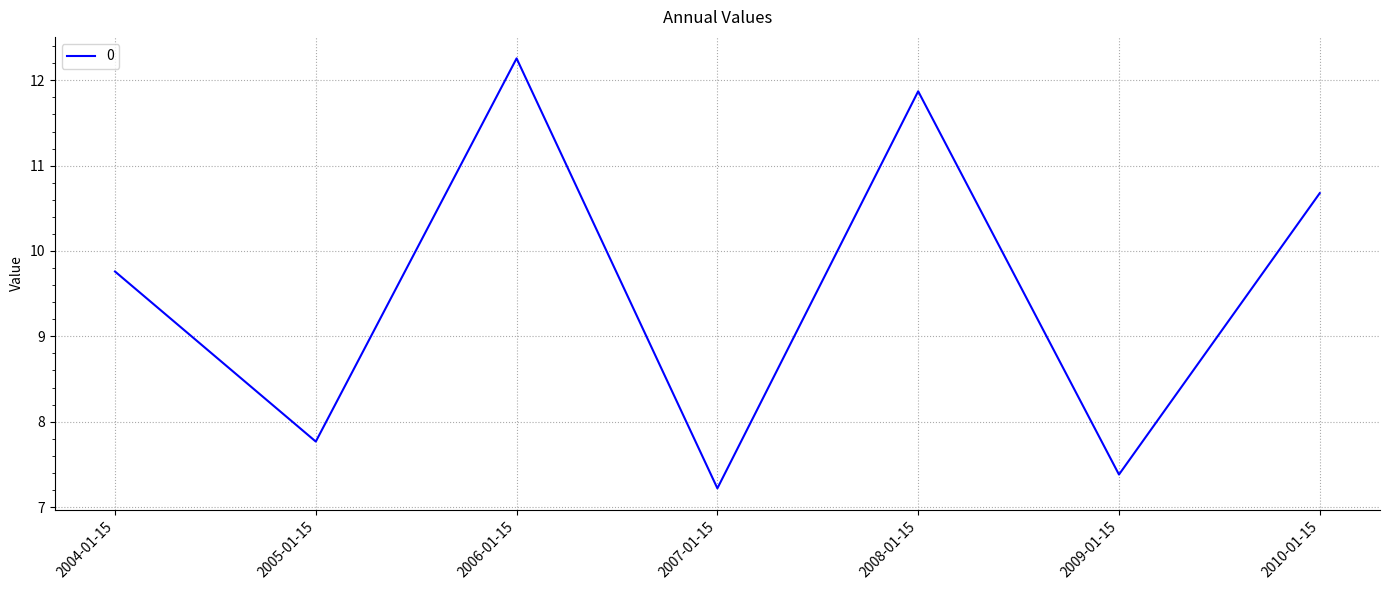

How many interior local peaks (higher than both neighbors) does the data have?

2